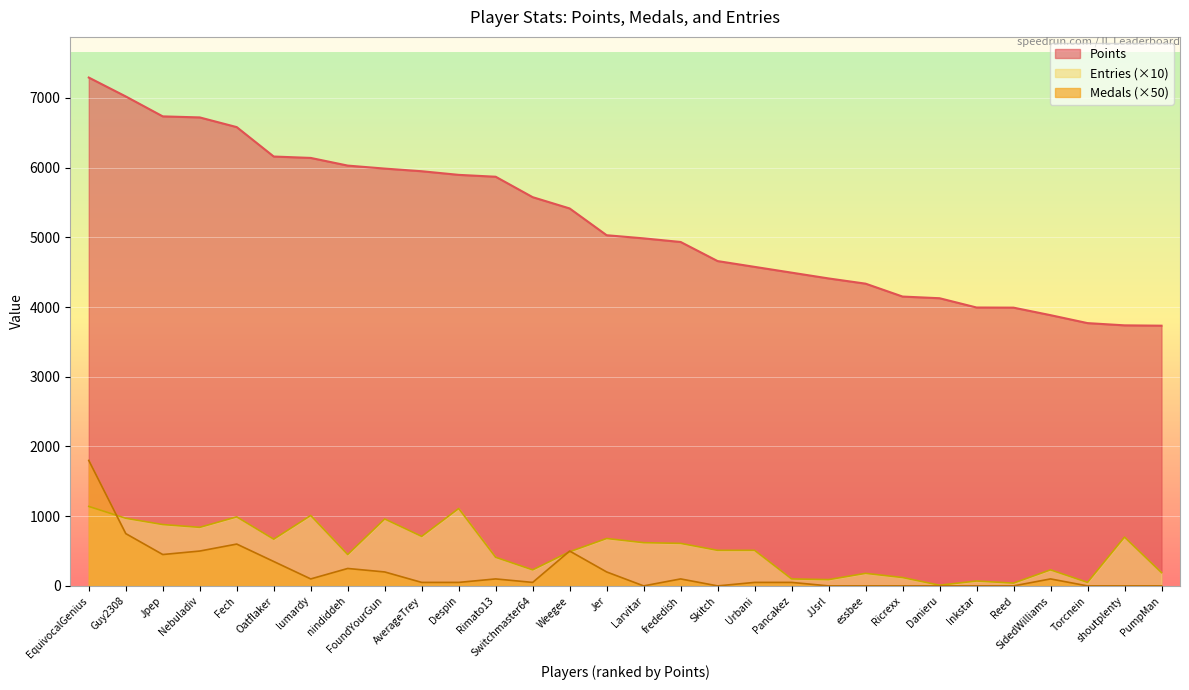

What is the spread (max minus min) of values at Despin?

5847